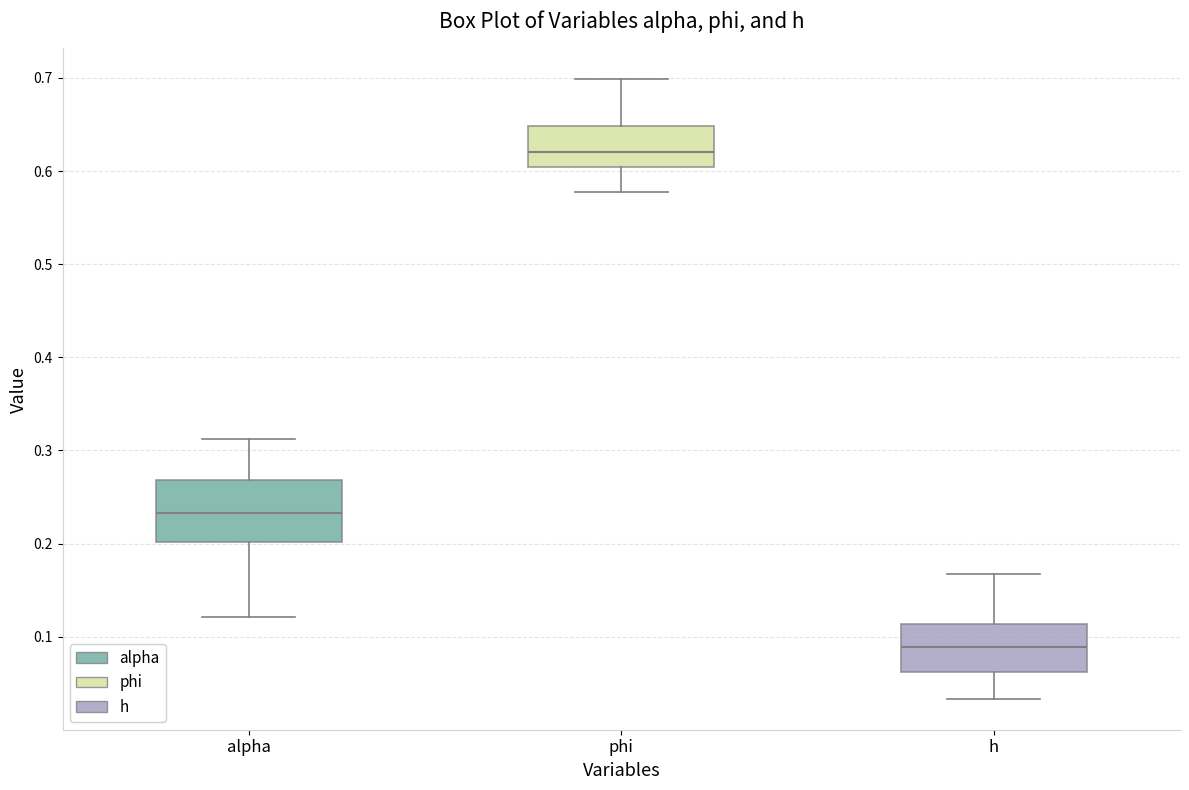

Where does the lower whisker of the box for phi end on the y-axis? The values are not printed on the chart, so give them approximately, as read against the axis.

0.58